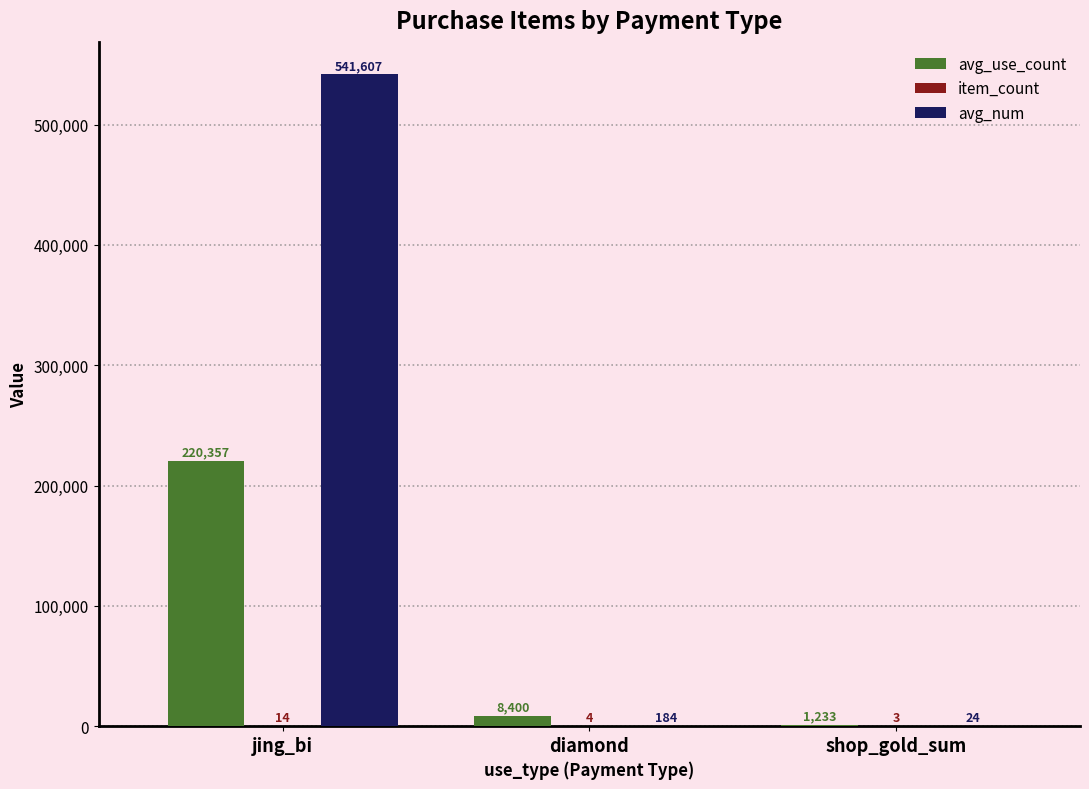

Which series has the largest total across all categories?

avg_num